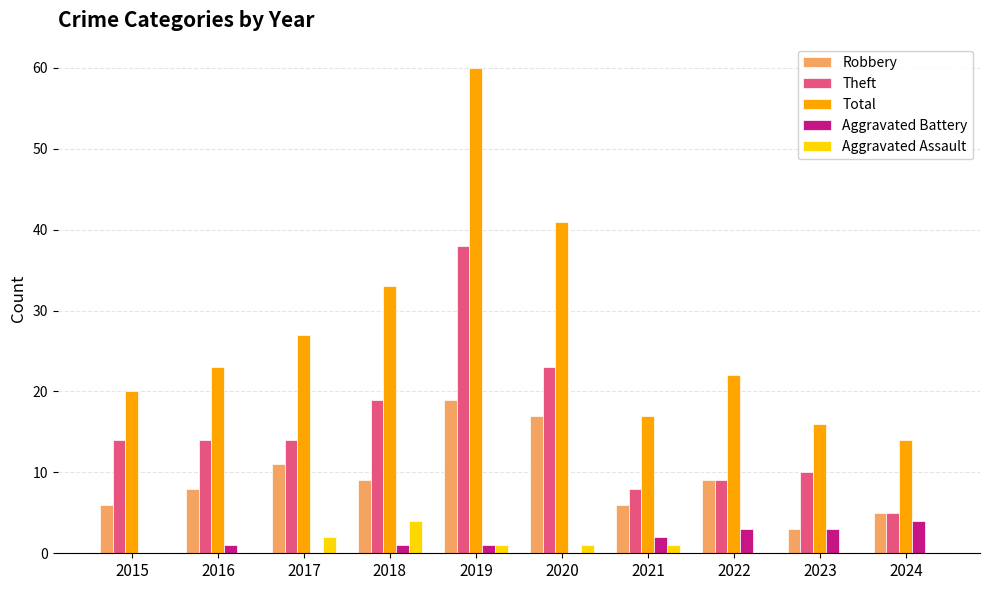

At which category is the sum across all series the highest?

2019